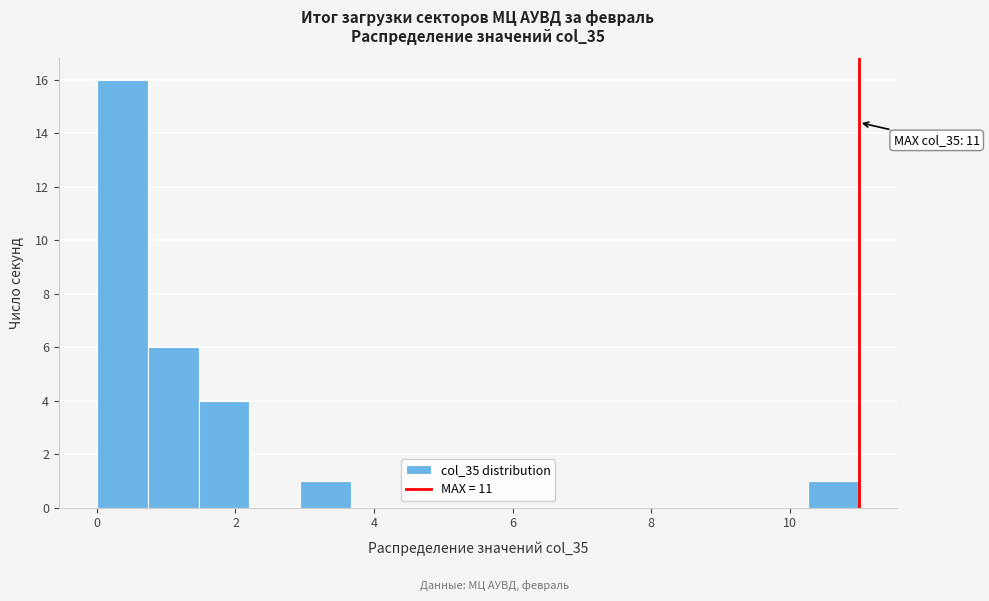

Around what value on the x-axis is the tallest bar? Give the approximate position of its centre, as read against the axis.

0.4